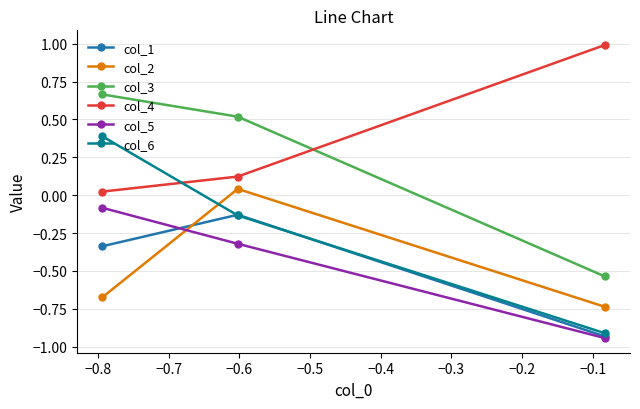

Which series has the largest range (max minus min)?

col_6